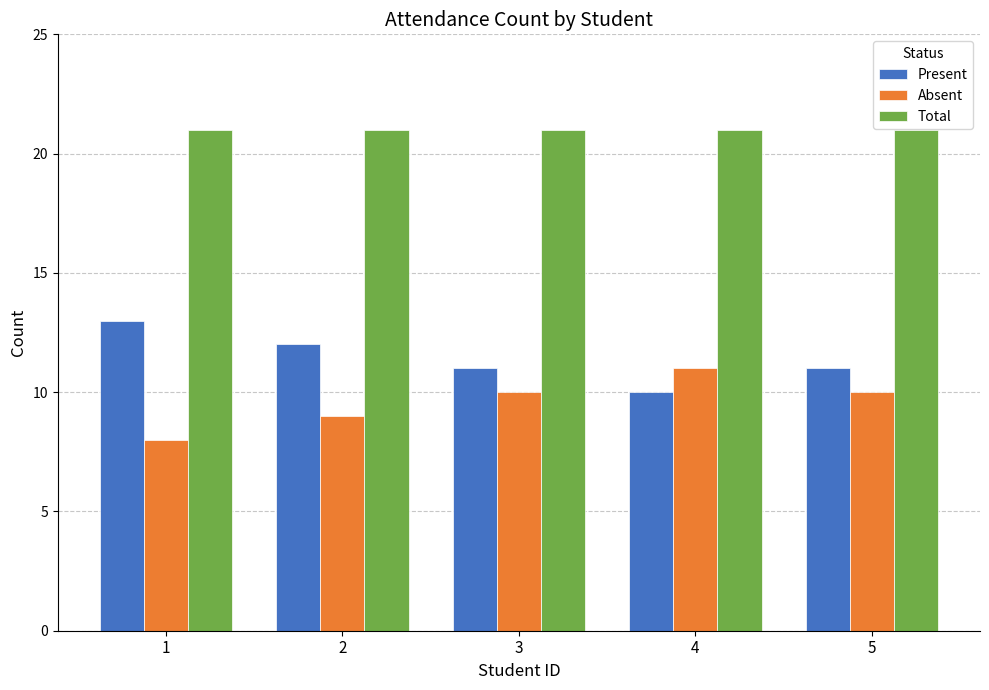

What are all the series names shown in the legend?

Present, Absent, Total